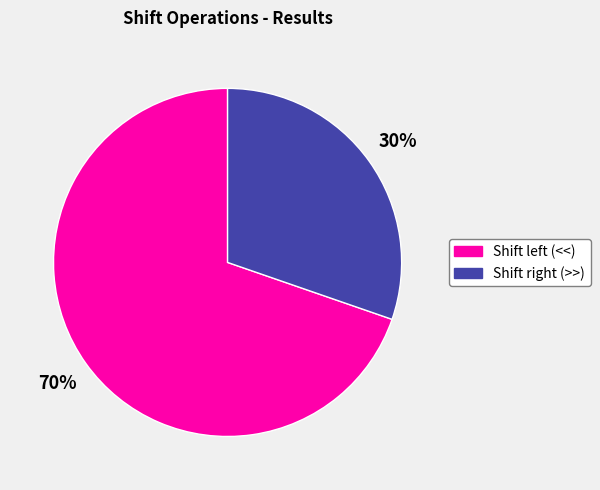

How many slices are in this pie chart?

2